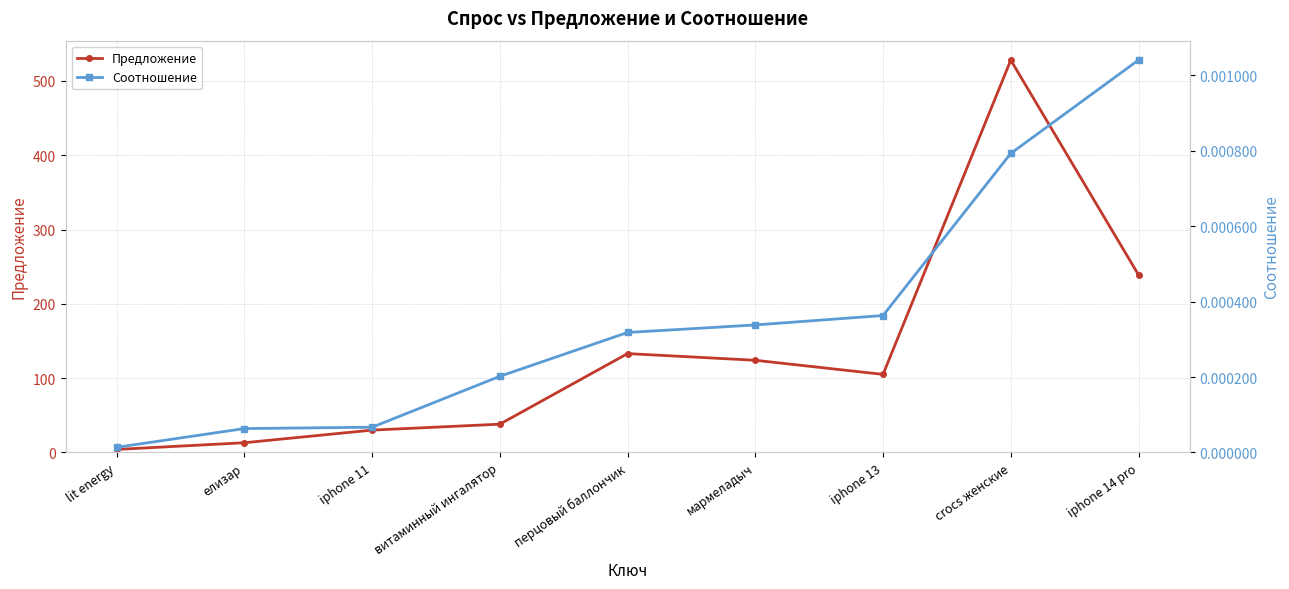

How many lines are shown in the chart?

2